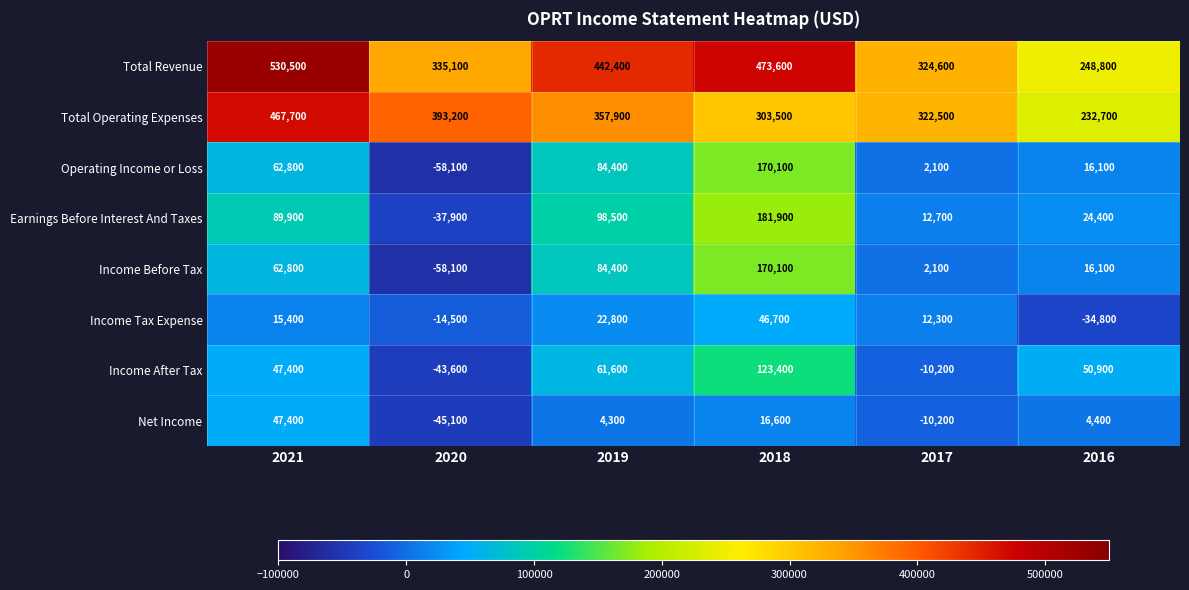

At which label does Total Operating Expenses first exceed 357900?

2021